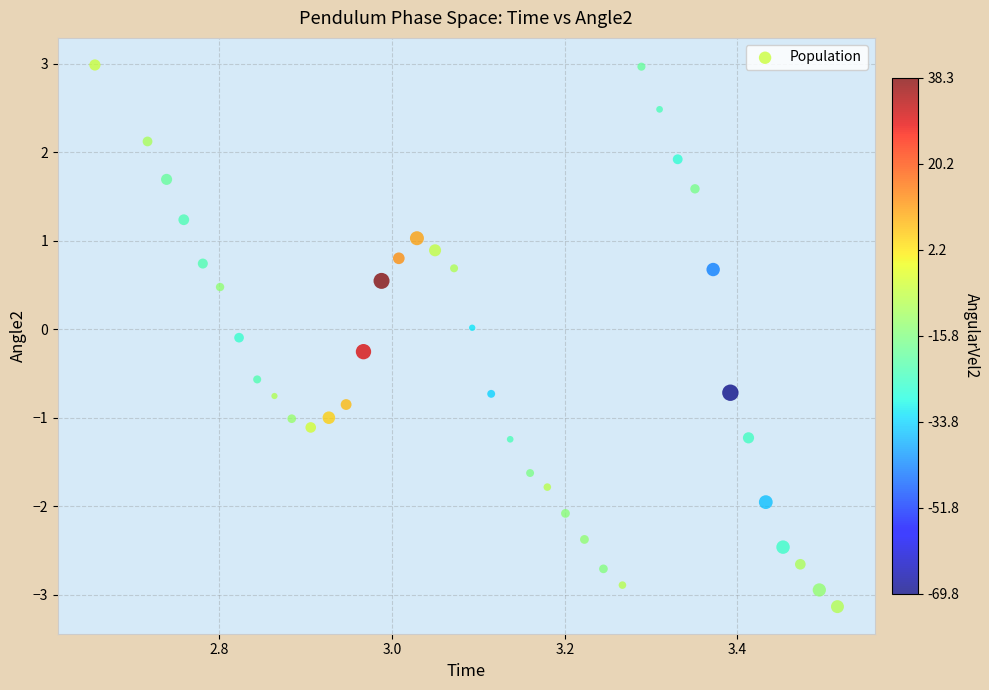

What is the range of X values (max minus min)?

0.9